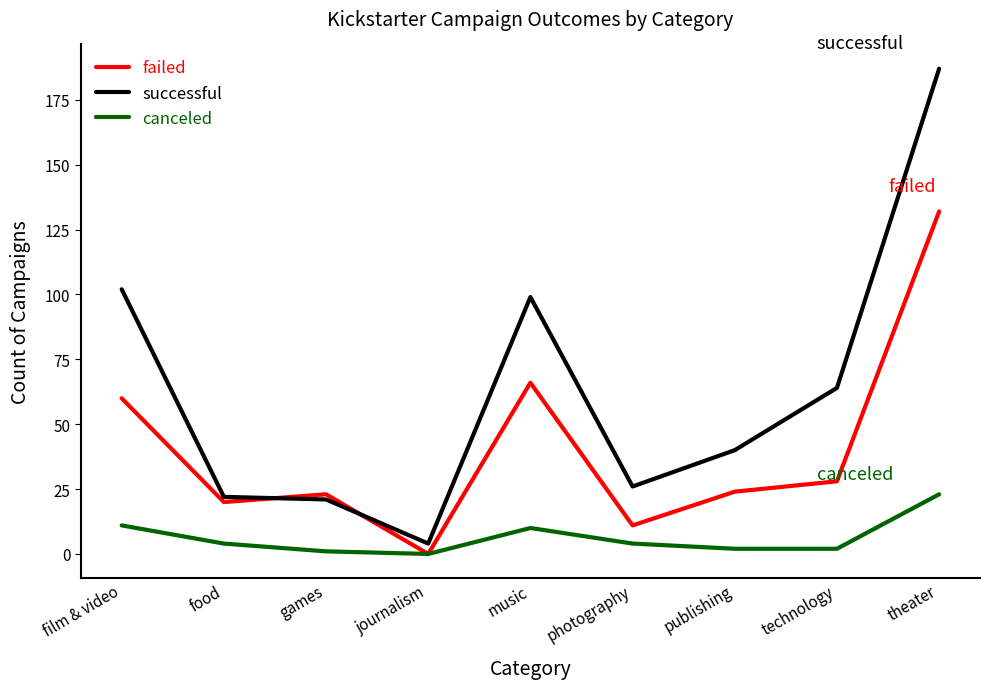

What value does the canceled series have at games?

1